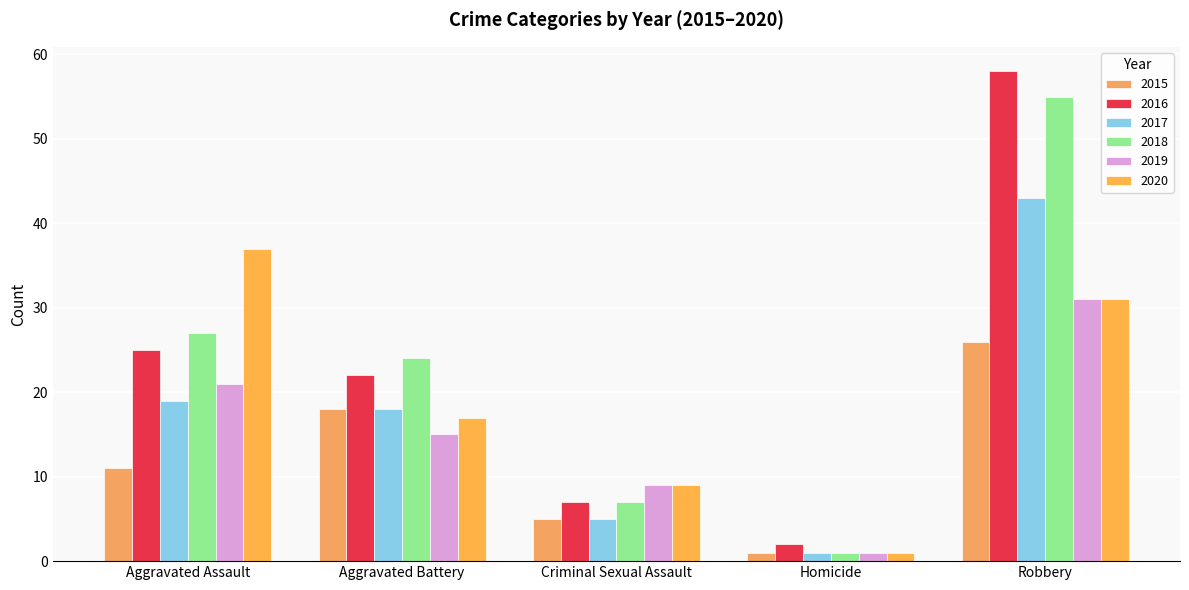

Reading left to right, transcribe all the data shown in this chart.

2015: Aggravated Assault=11	Aggravated Battery=18	Criminal Sexual Assault=5	Homicide=1	Robbery=26
2016: Aggravated Assault=25	Aggravated Battery=22	Criminal Sexual Assault=7	Homicide=2	Robbery=58
2017: Aggravated Assault=19	Aggravated Battery=18	Criminal Sexual Assault=5	Homicide=1	Robbery=43
2018: Aggravated Assault=27	Aggravated Battery=24	Criminal Sexual Assault=7	Homicide=1	Robbery=55
2019: Aggravated Assault=21	Aggravated Battery=15	Criminal Sexual Assault=9	Homicide=1	Robbery=31
2020: Aggravated Assault=37	Aggravated Battery=17	Criminal Sexual Assault=9	Homicide=1	Robbery=31